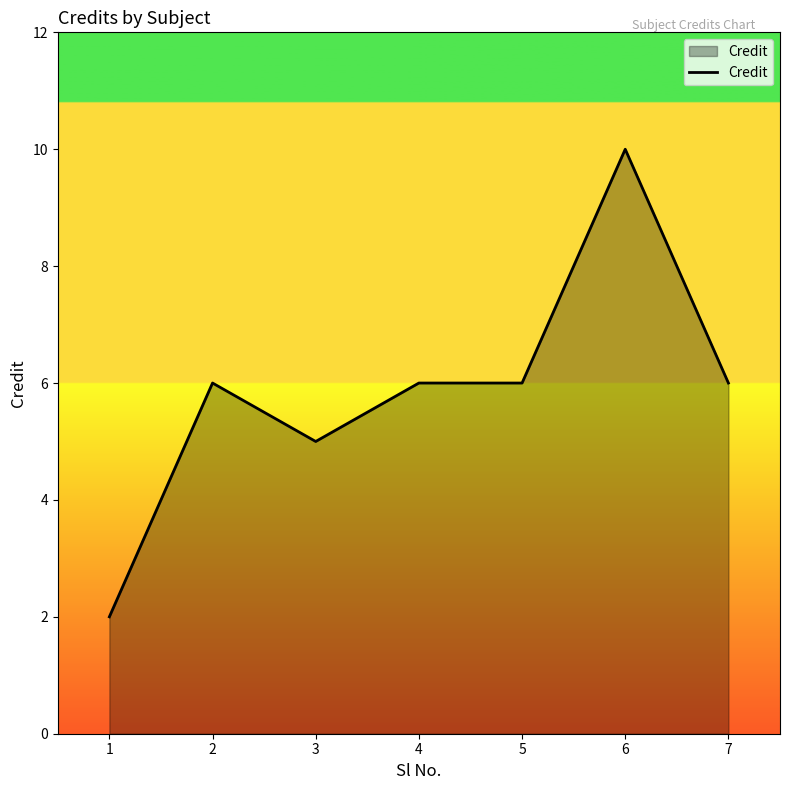

True or false: there are more than 0 points higher than both neighbors.

True